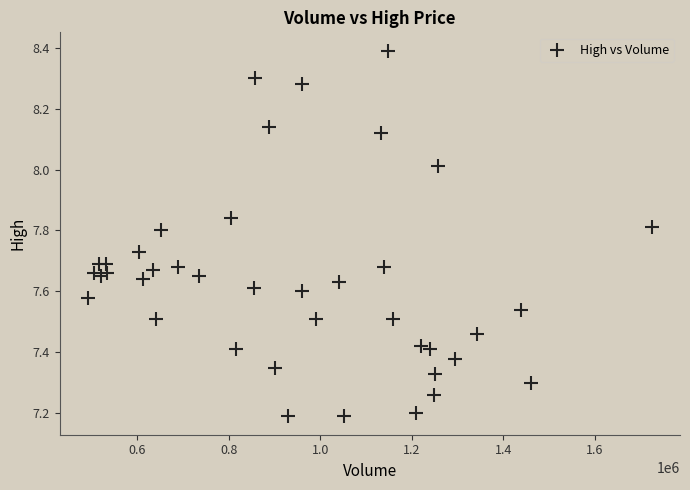

What is the range of Y values (max minus min)?

1.2